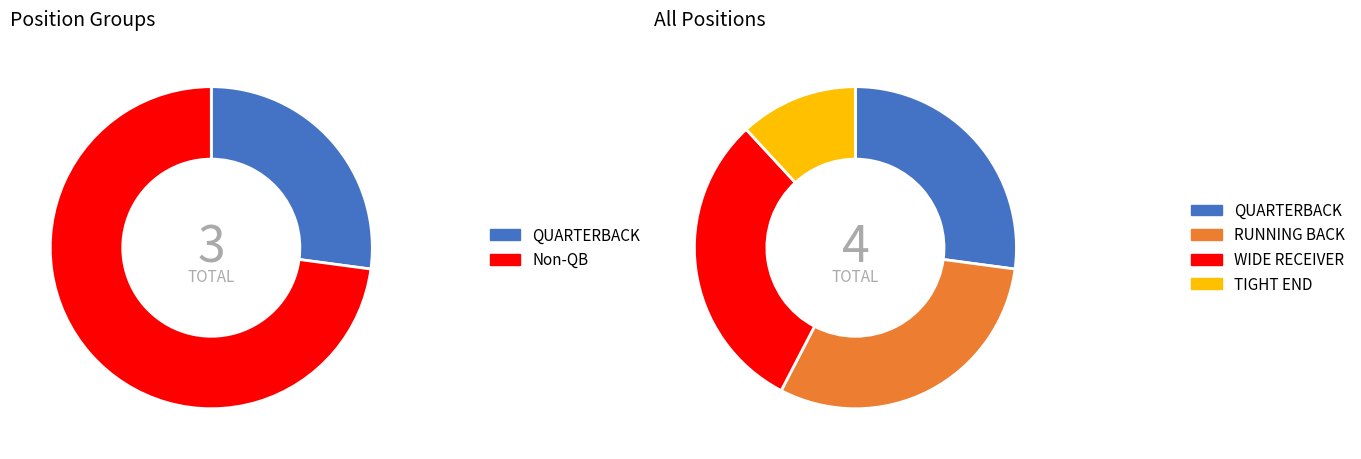

How much of the chart is everything except TIGHT END?

88.1%